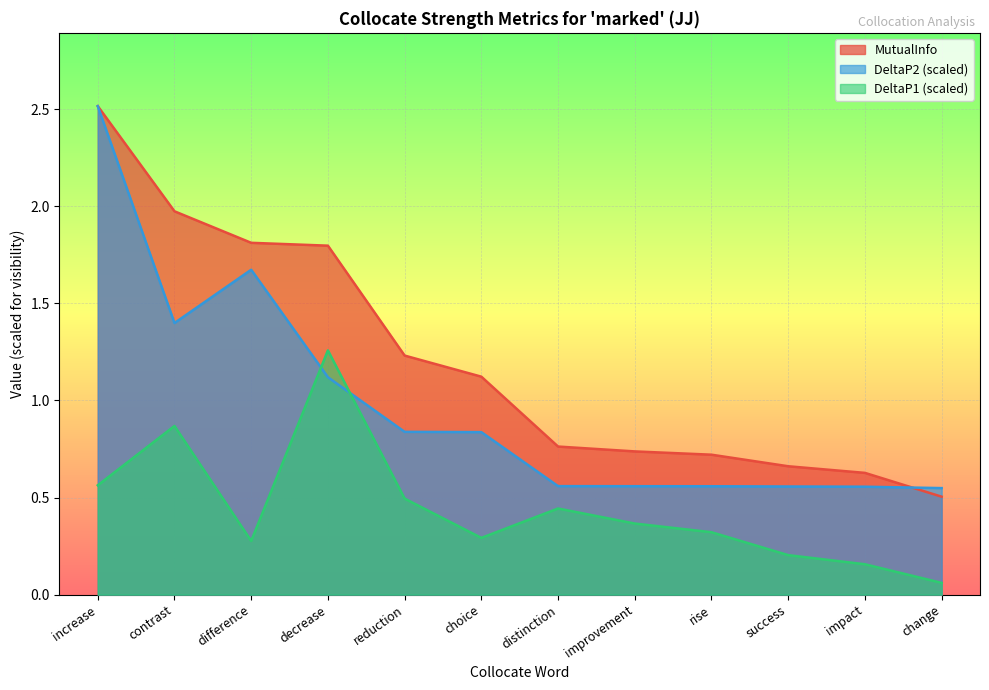

The MutualInfo series shows 0.7 at change. True or false?

False